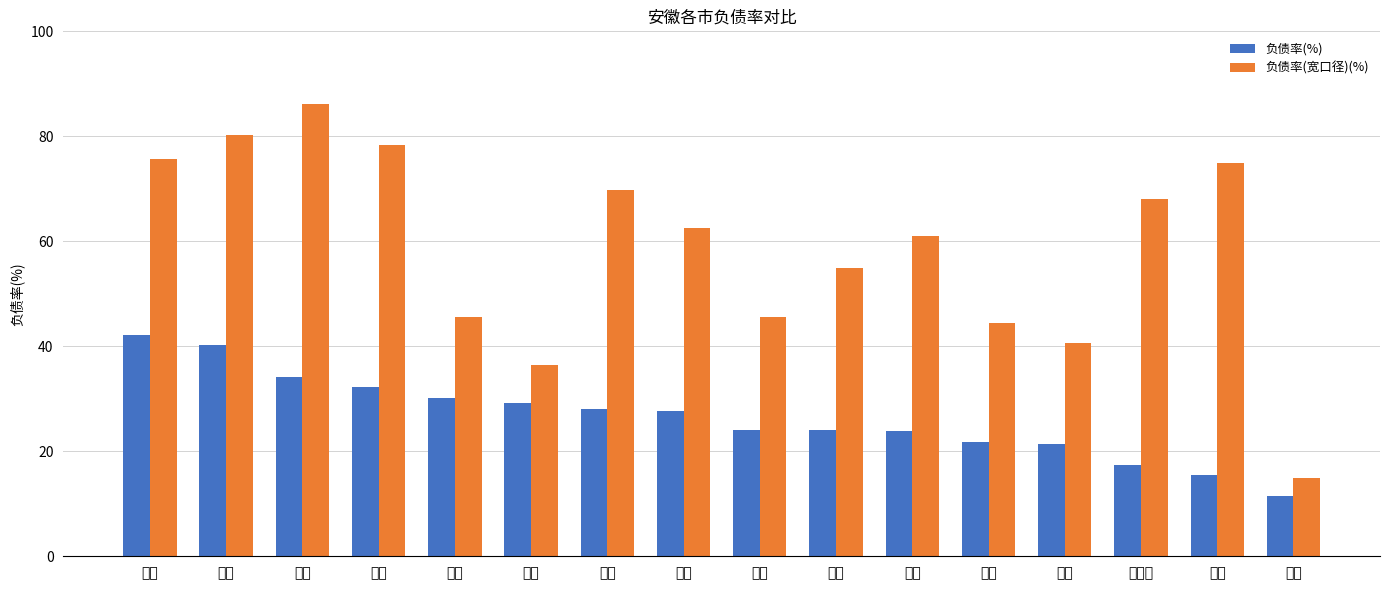

What is the average value of the 负债率(%) series?

26.5